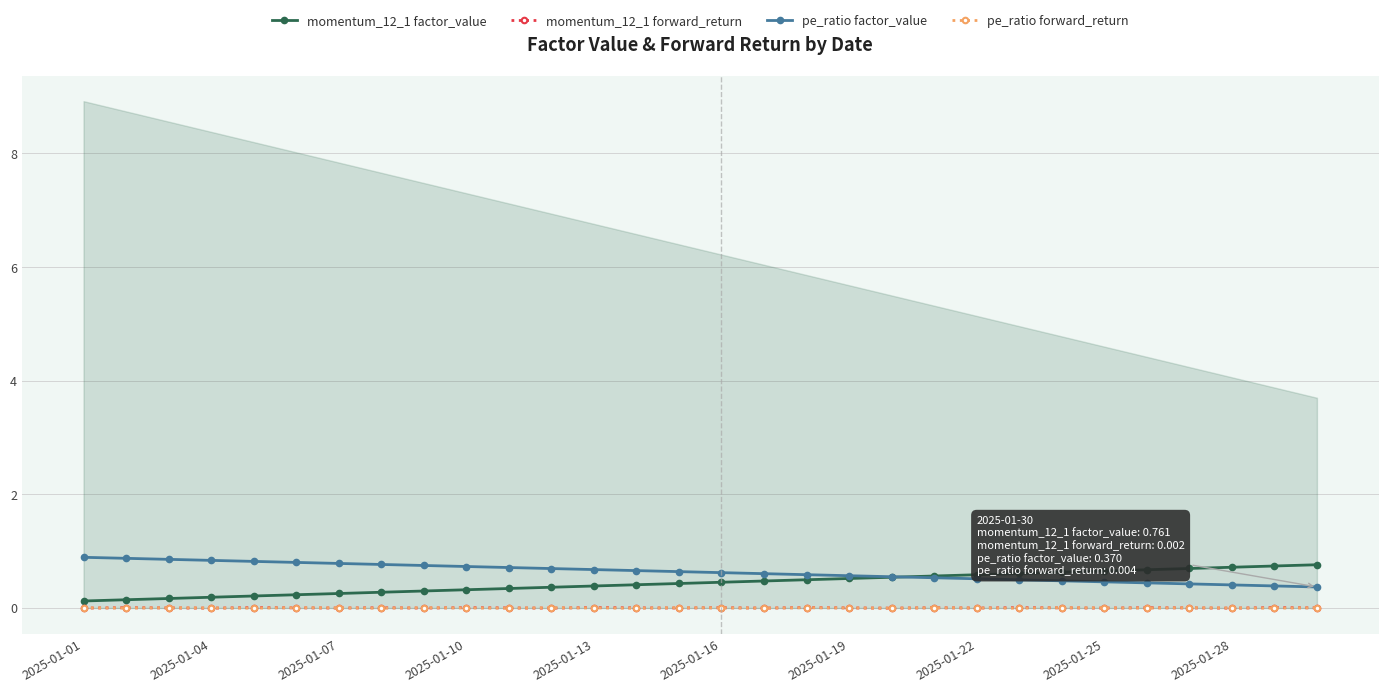

True or false: pe_ratio factor_value has a value of 1.0 at 16.

False